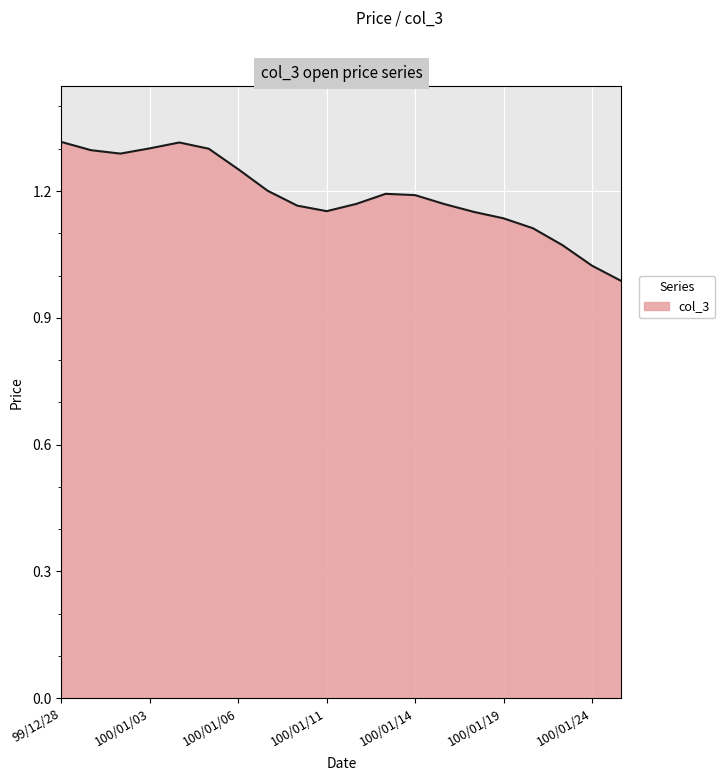

What is the difference between the maximum and minimum values?

0.3